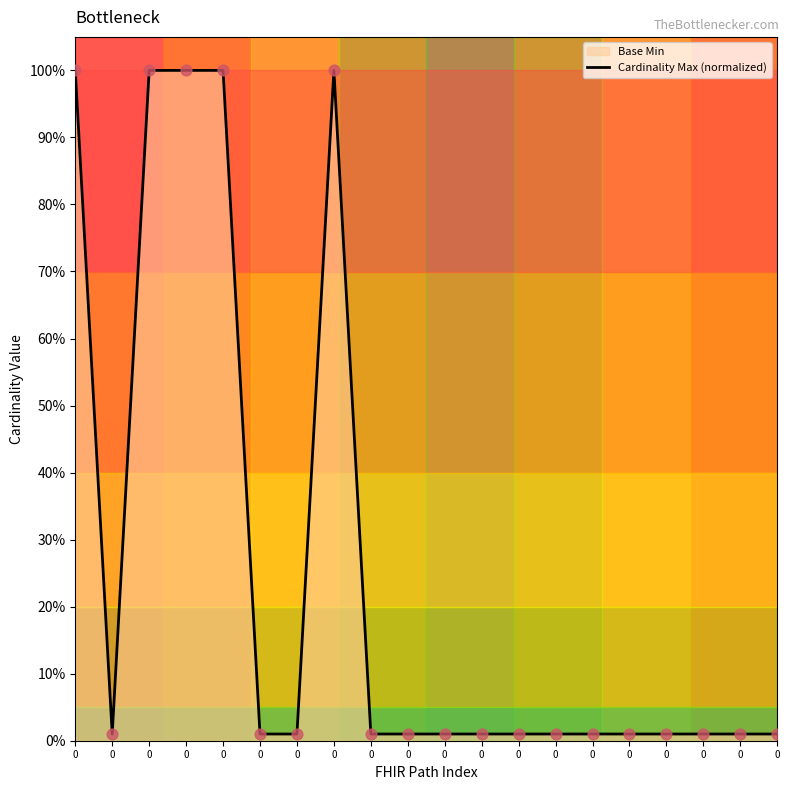

What is the change in value from 0 to 0?

-99